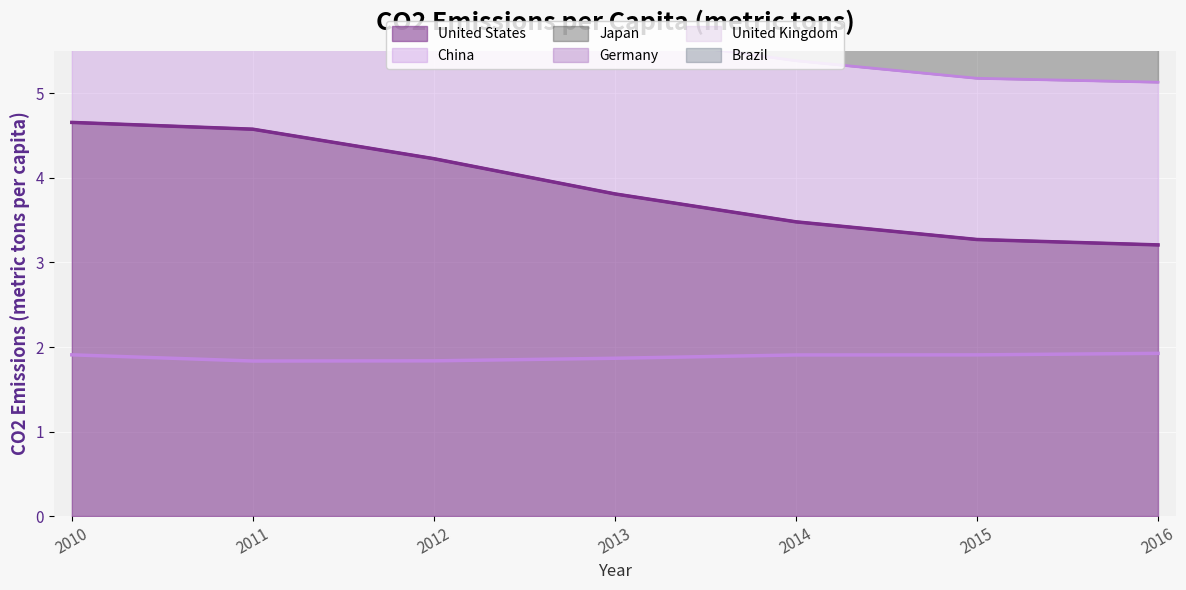

True or false: China and United States intersect in this chart.

False